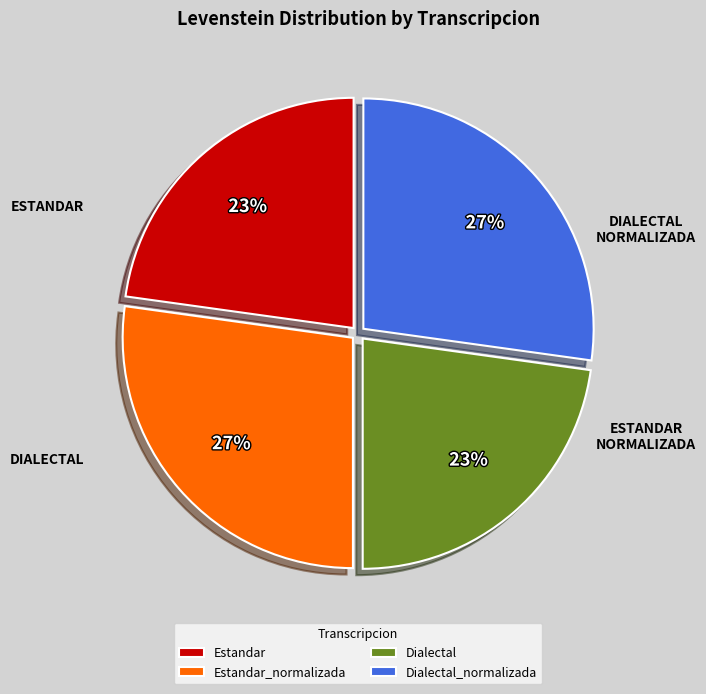

Does any single category account for the majority?

No